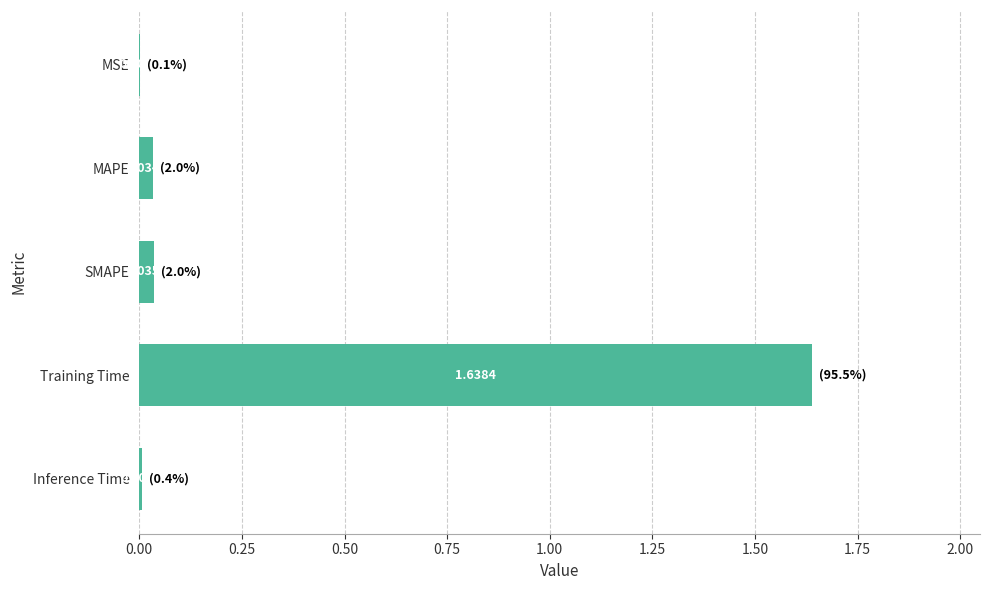

Where is the data nearest to the value 0?

MSE